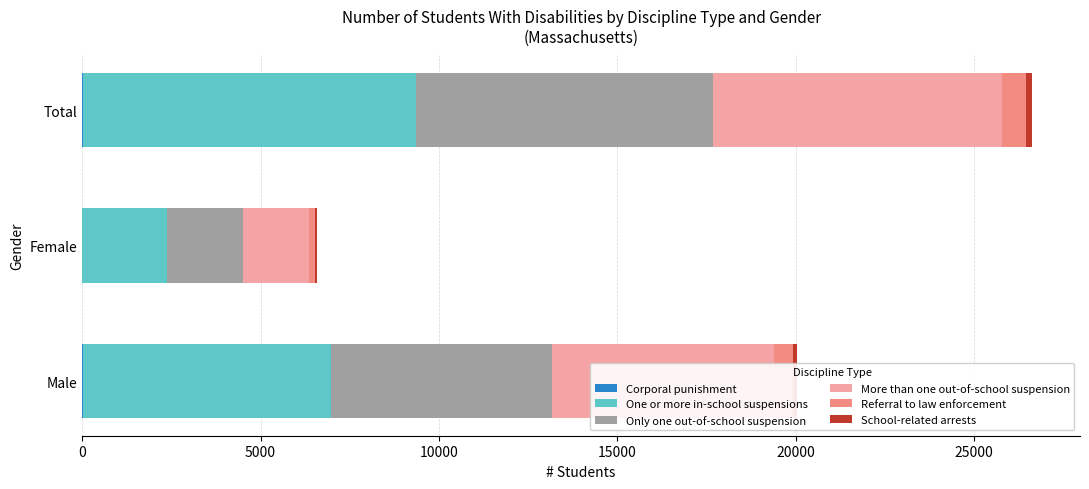

At which category is the sum across all series the highest?

Total